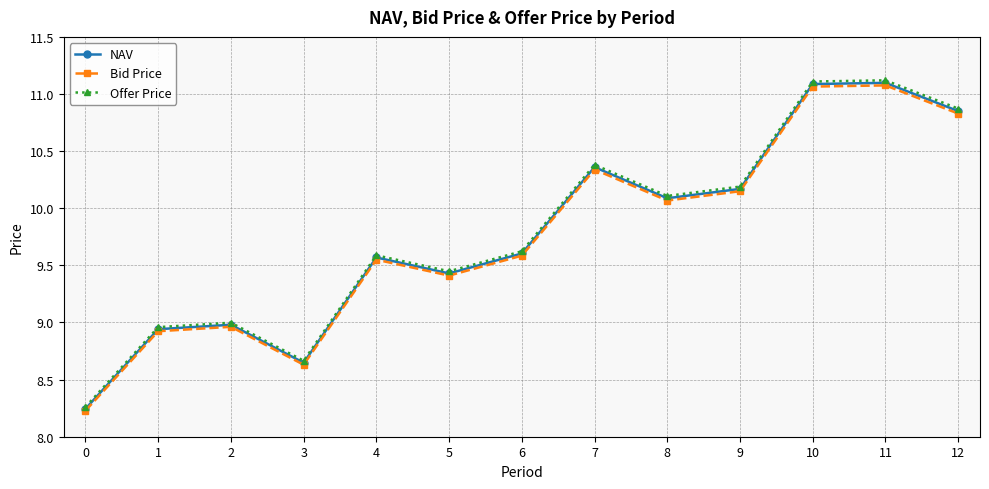

Is the value of Bid Price at 12 greater than the value of NAV at 2?

Yes